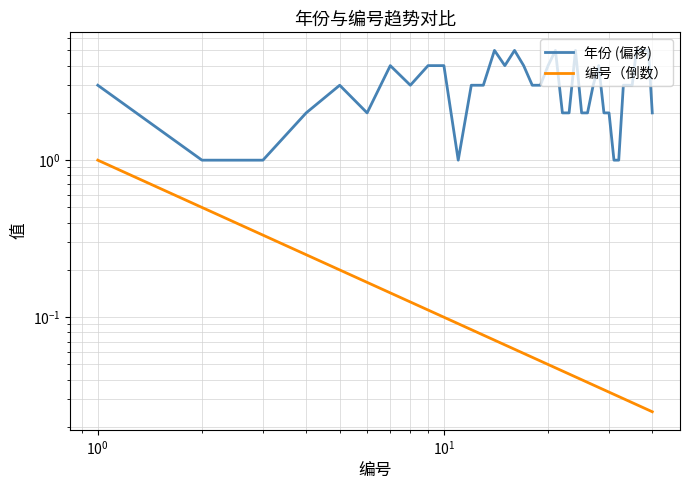

Which series has the largest total across all categories?

年份 (偏移)